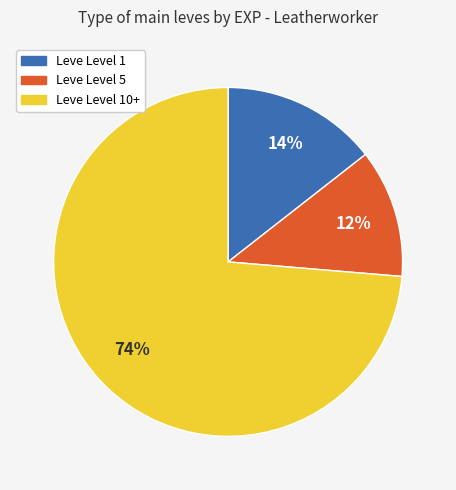

To the nearest percent, what is the average slice percentage?

33%